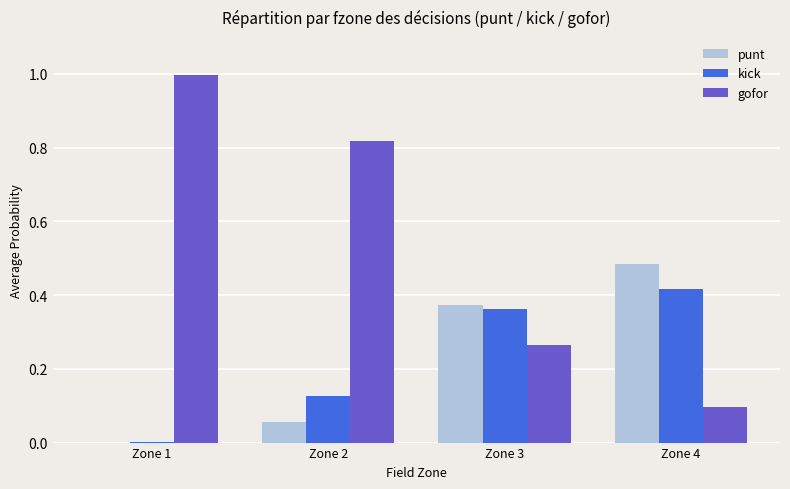

The punt series shows 0.0 at Zone 1. True or false?

True